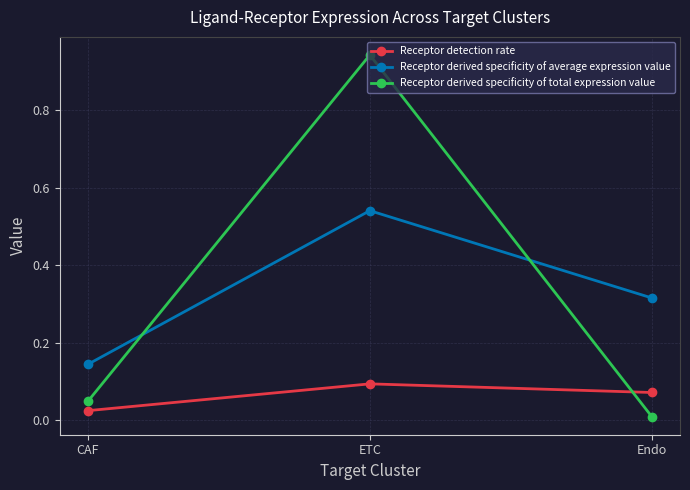

What are all the series names shown in the legend?

Receptor detection rate, Receptor derived specificity of average expression value, Receptor derived specificity of total expression value